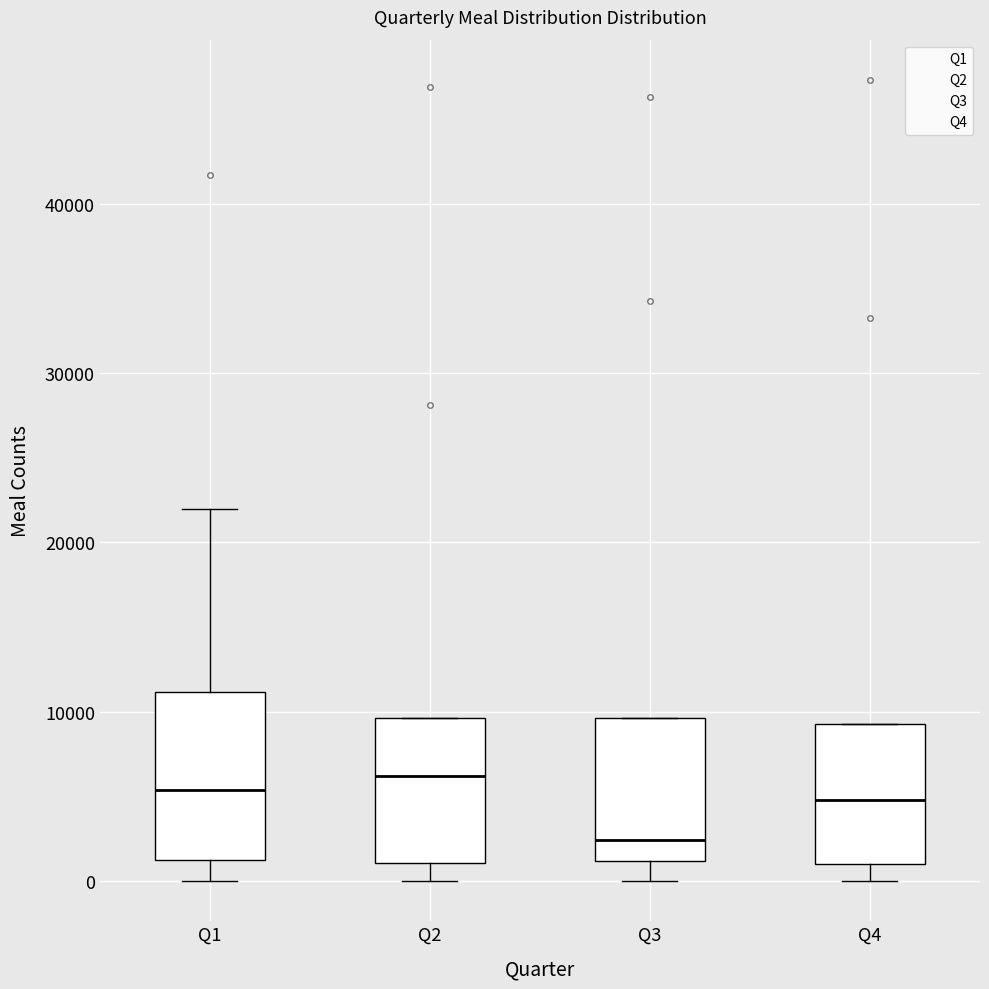

Which box's median line is the lowest?

Q3